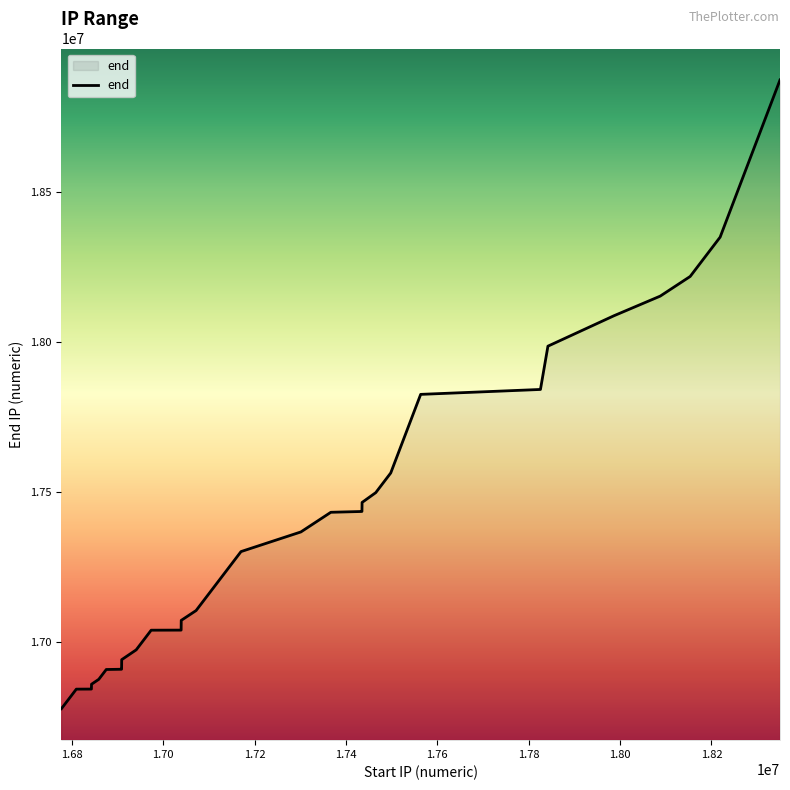

What is the difference between the maximum and minimum values?

2096896